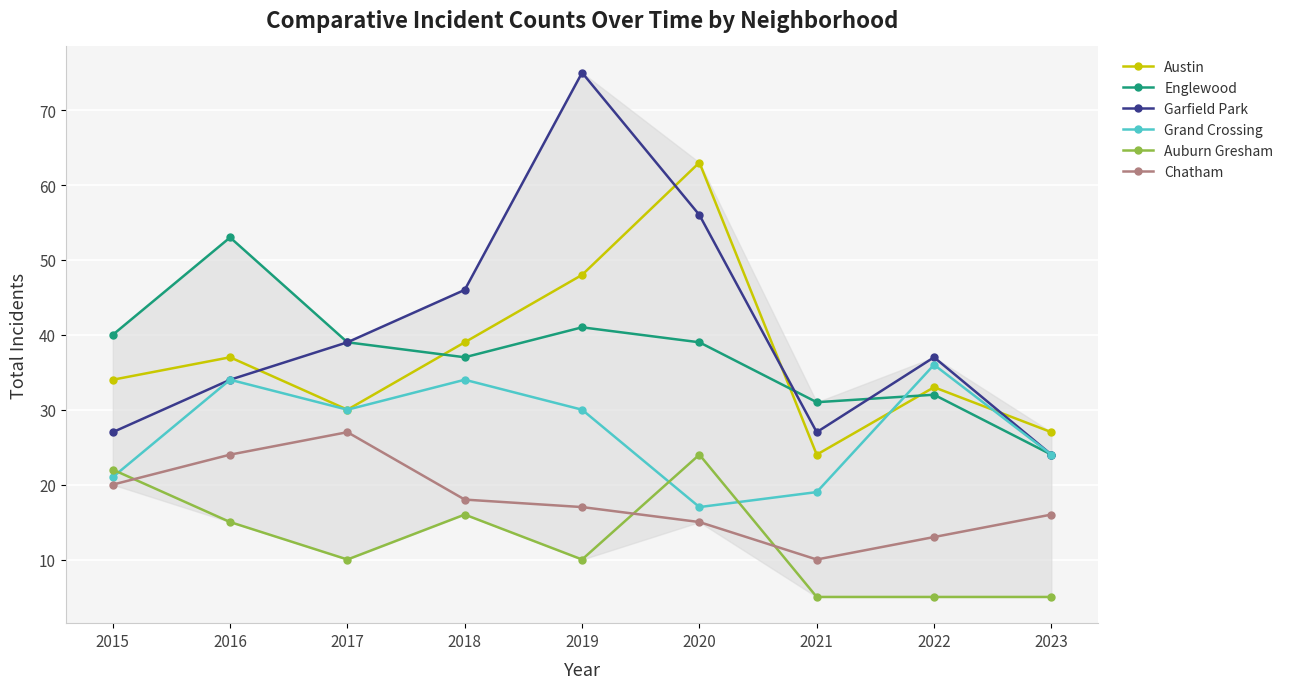

What is the minimum value for Austin?

24